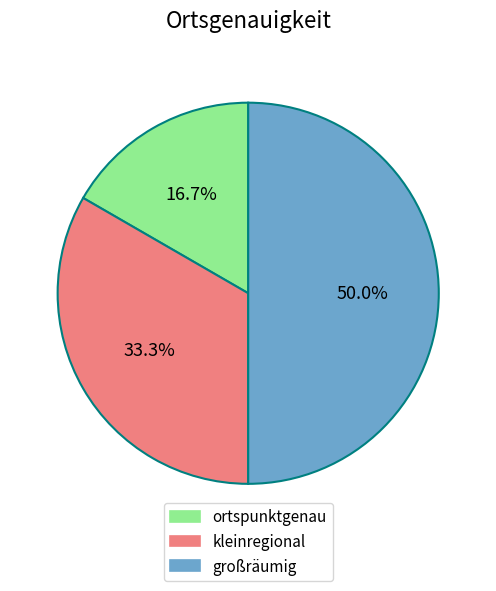

Rank the categories by value from highest to lowest.

großräumig, kleinregional, ortspunktgenau